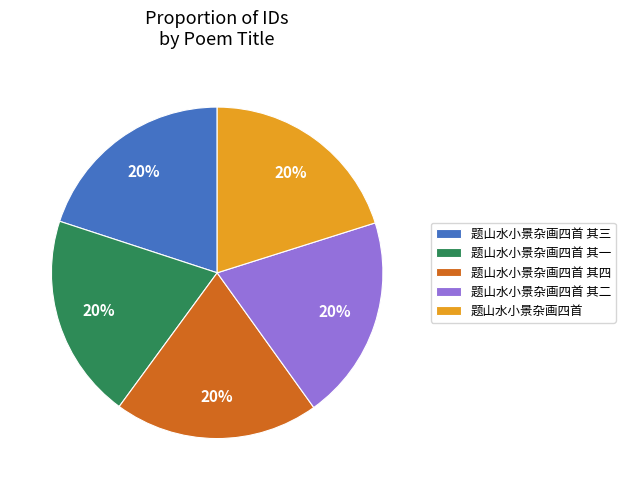

Does 题山水小景杂画四首 其二 represent more than half of the total?

No